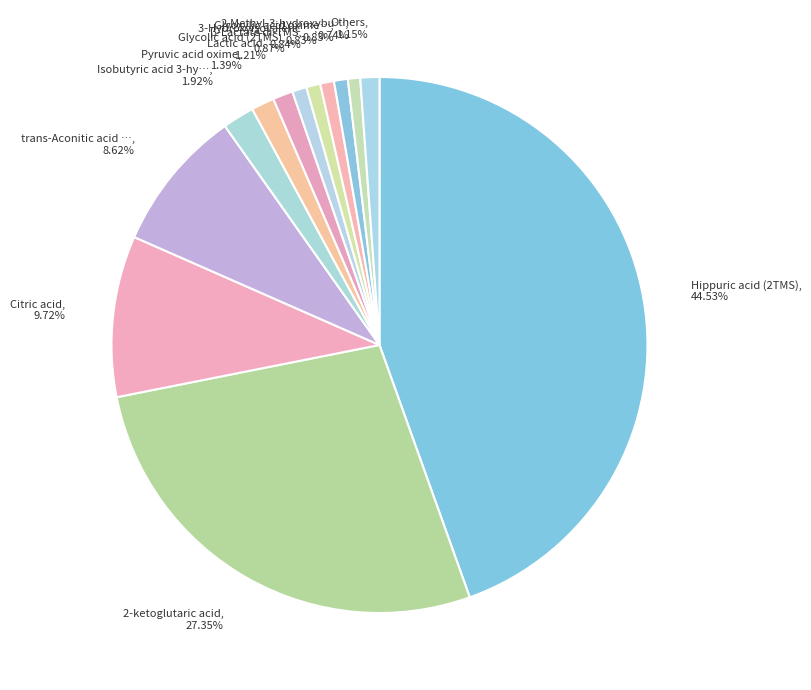

Which has a higher value, Glyoxylic acid oxime…, 0.83% or Pyruvic acid oxime, 1.39%?

Pyruvic acid oxime, 1.39%